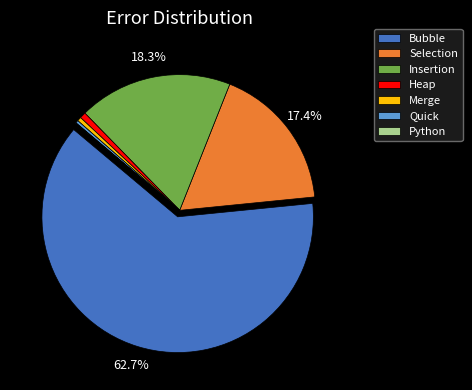

What percentage do Insertion and Selection together represent?

35.7%